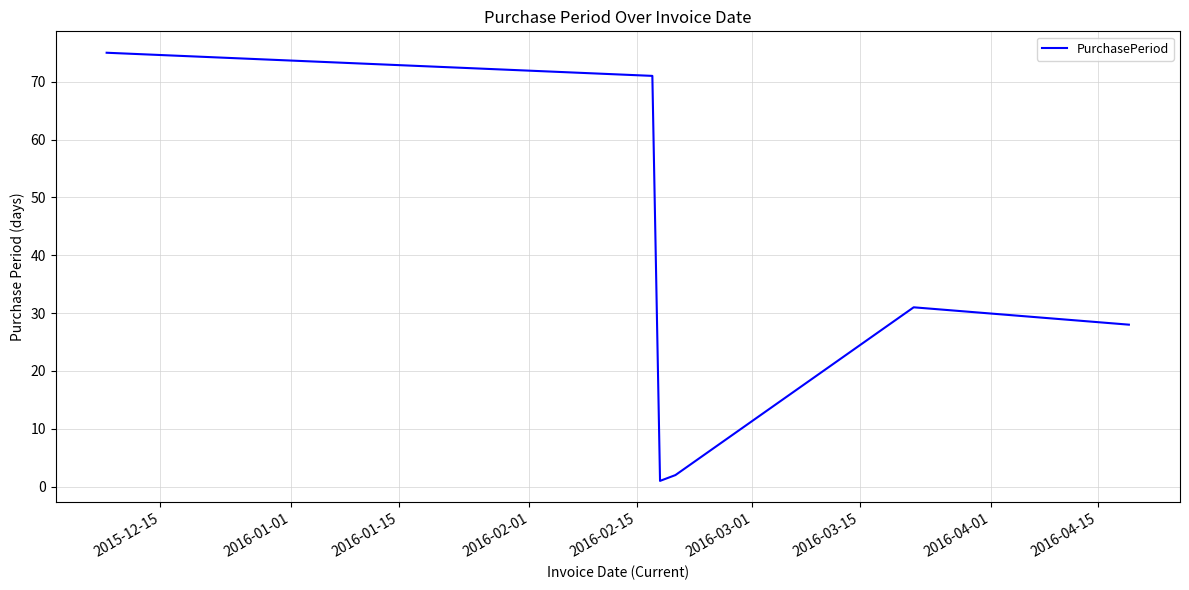

How many interior local peaks (higher than both neighbors) does the data have?

1